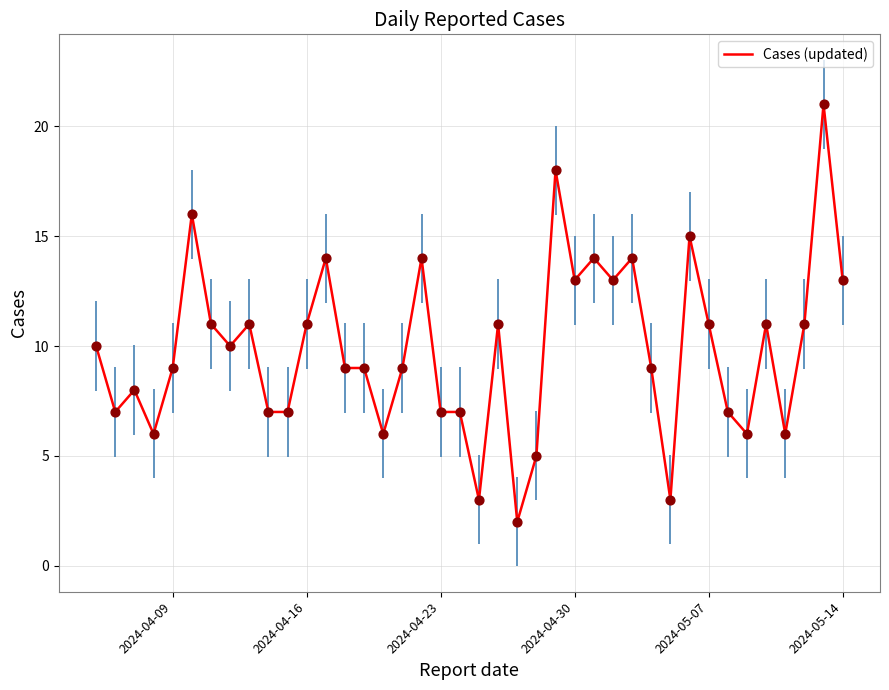

What is the greatest value displayed?

21